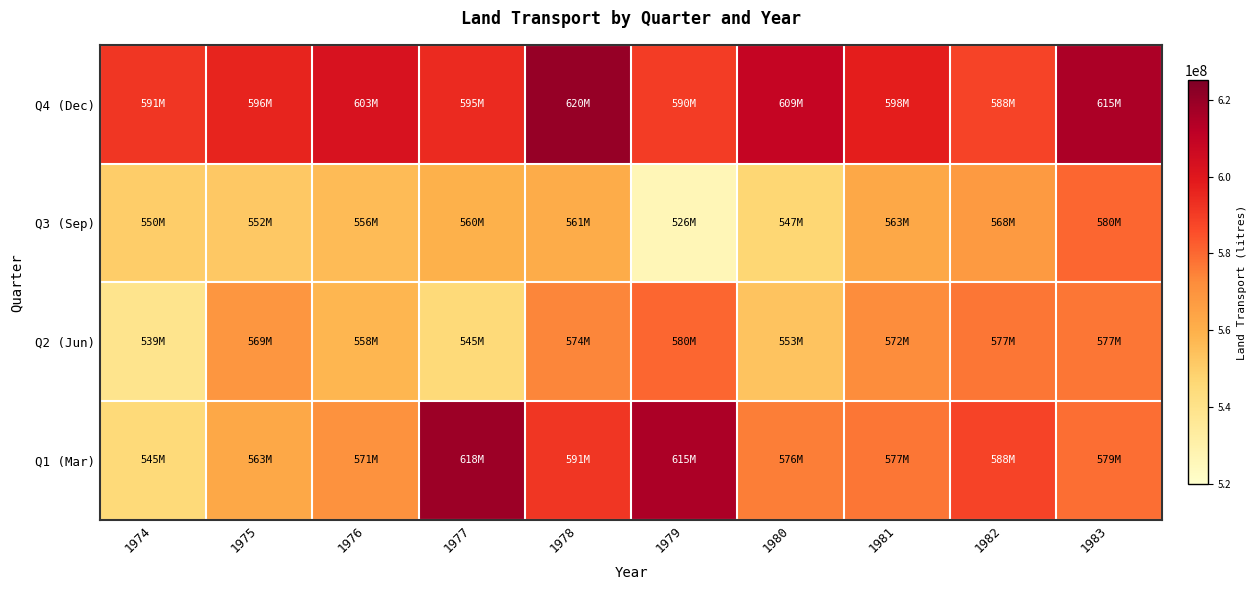

What is the total value across all series at 1982?

2321210200